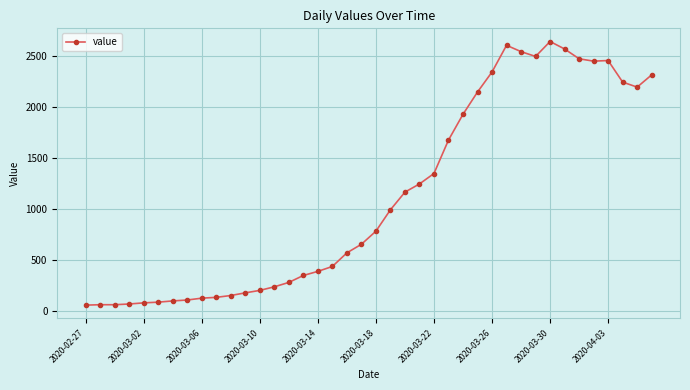

What is the sum of all values?

44971